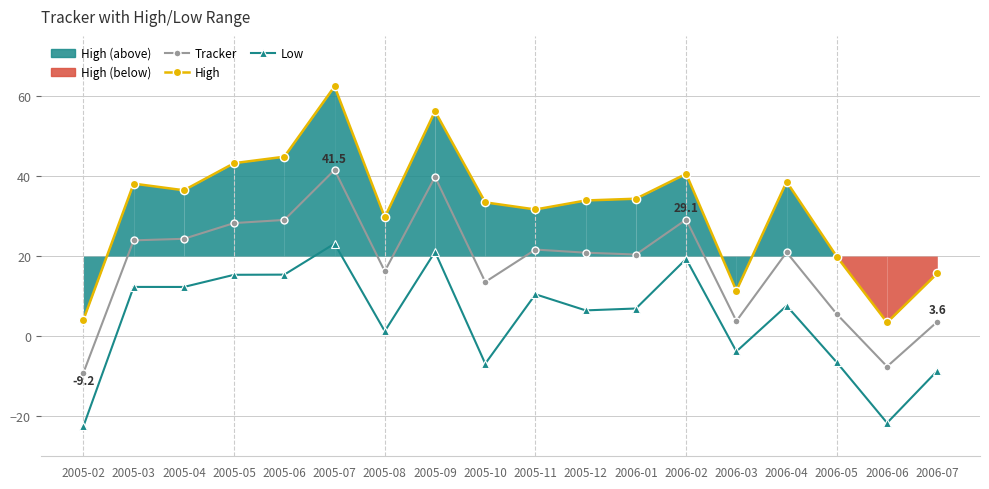

Reading left to right, what are all the values shown in this chart?

Tracker: -9.2	23.9	24.3	28.2	29.0	41.5	16.2	39.8	13.5	21.6	20.9	20.4	29.1	3.8	20.9	5.5	-7.6	3.6
High: 4.1	38.1	36.4	43.2	44.8	62.4	29.7	56.2	33.4	31.6	33.9	34.3	40.5	11.4	38.6	19.9	3.4	15.7
Low: -22.5	12.3	12.3	15.3	15.4	23.1	1.2	21.1	-6.9	10.5	6.4	6.9	19.3	-3.8	7.6	-6.6	-21.7	-8.7